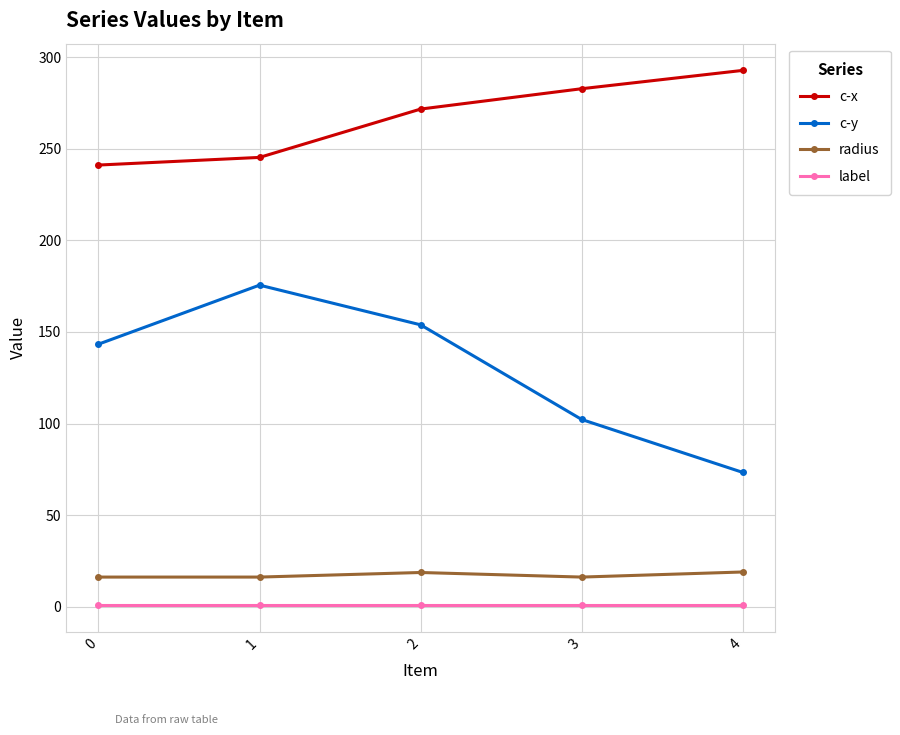

True or false: radius and label intersect in this chart.

False